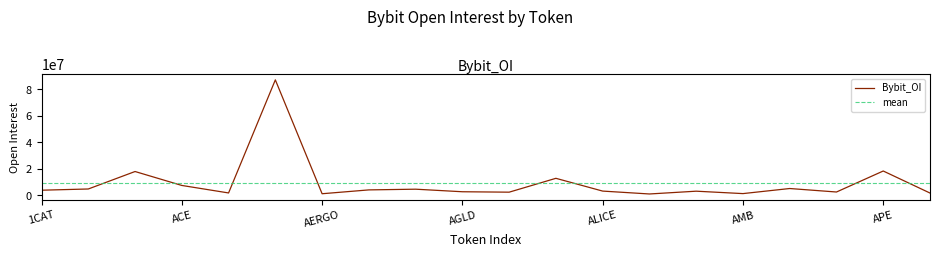

After their last crossing, which series has the higher values: mean or Bybit_OI?

mean